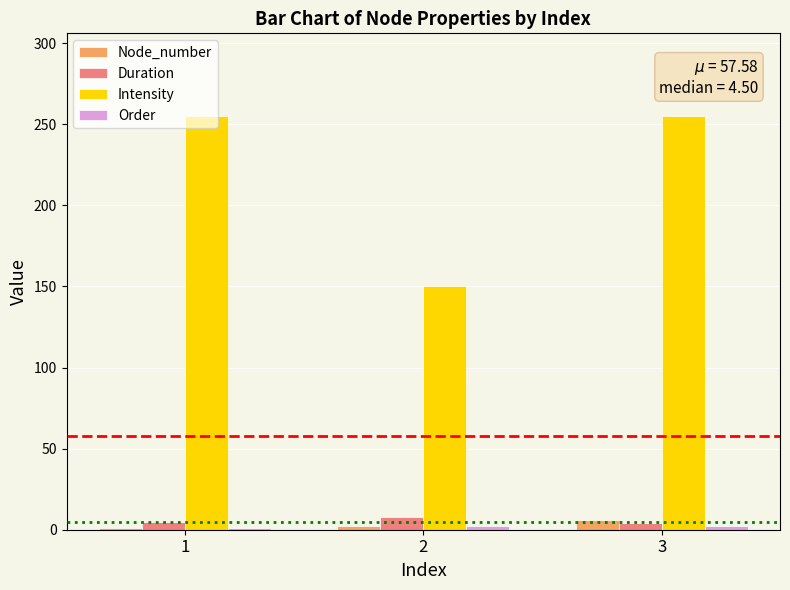

Count the number of data series in this chart.

4